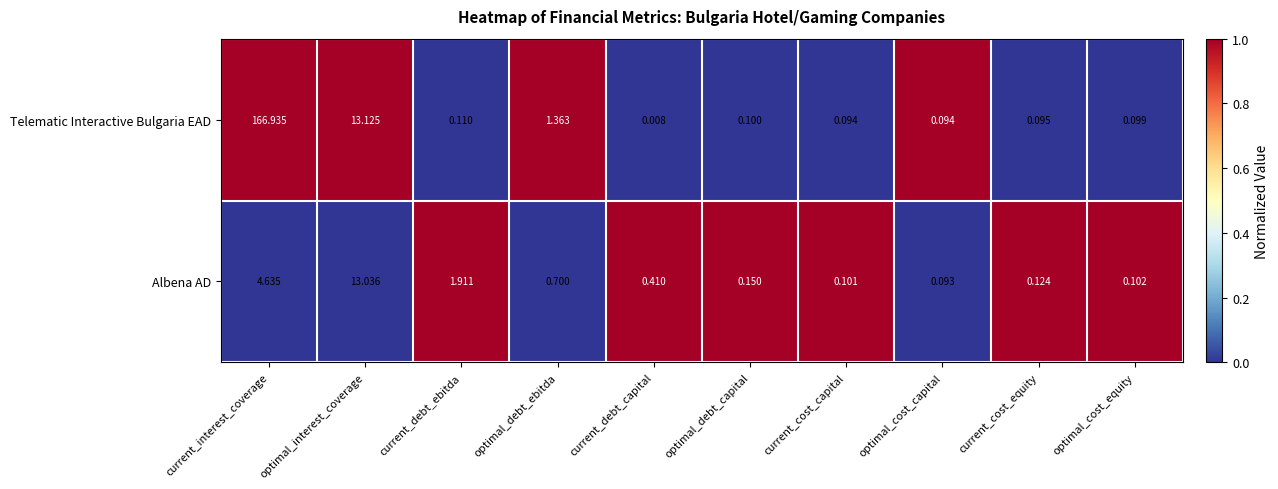

Which series has the widest spread of values?

Telematic Interactive Bulgaria EAD